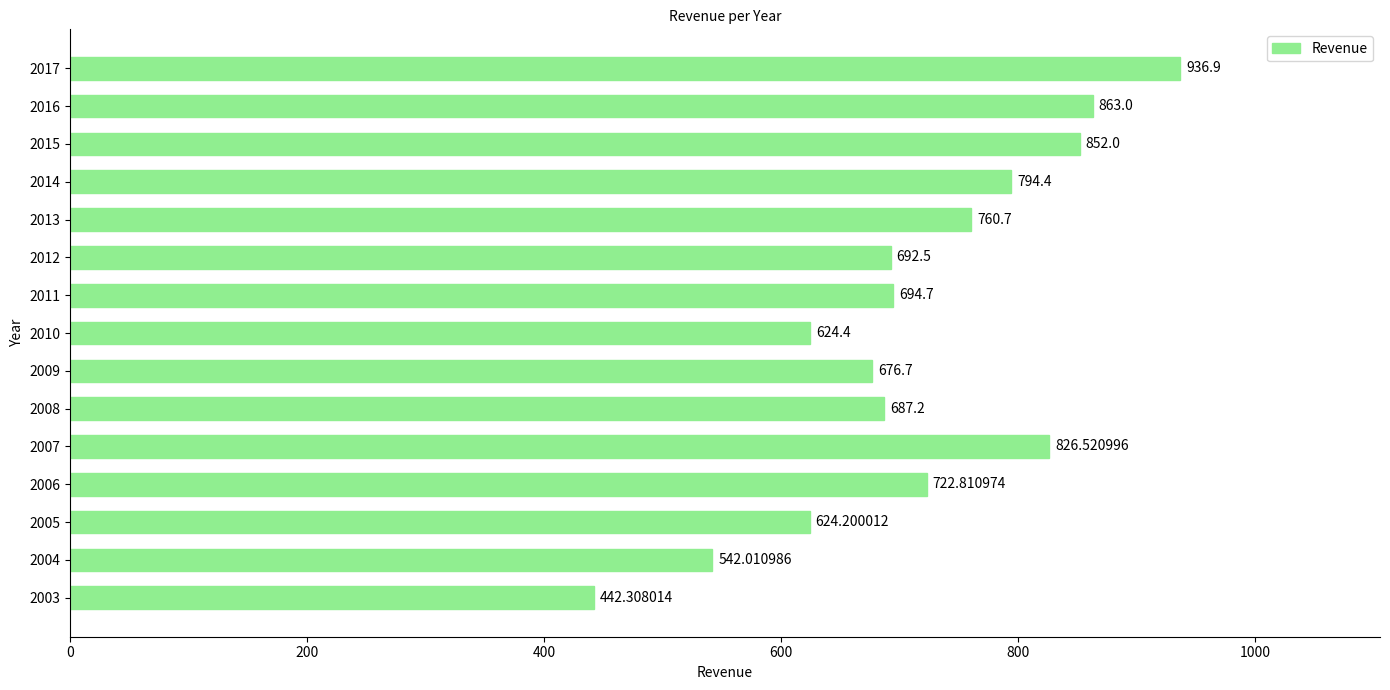

What is the change in value from 2013 to 2014?

+33.7